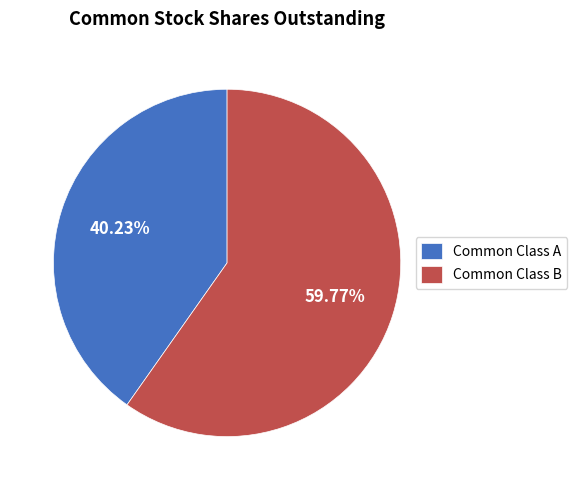

Does any single category account for the majority?

Yes